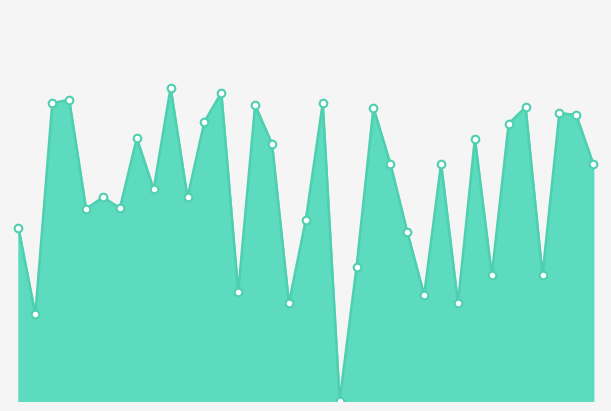

How many lines are shown in the chart?

1